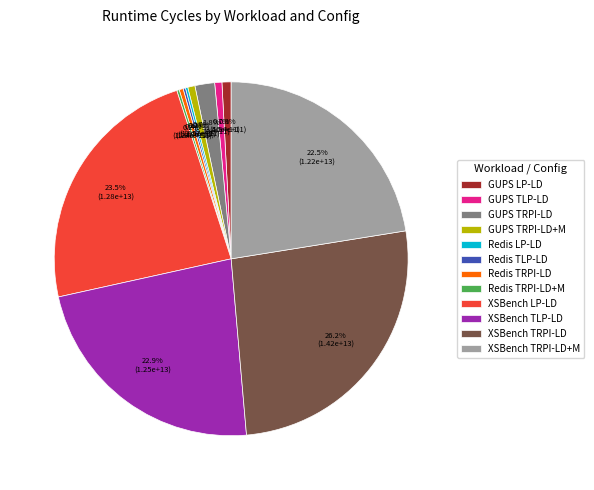

Which slice is the largest?

XSBench TRPI-LD